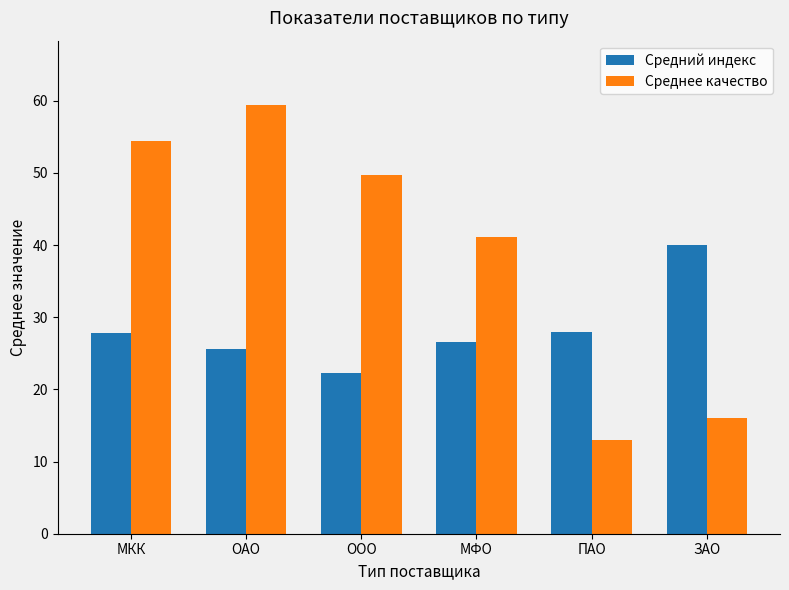

How many data points in Среднее качество are less than 49?

3